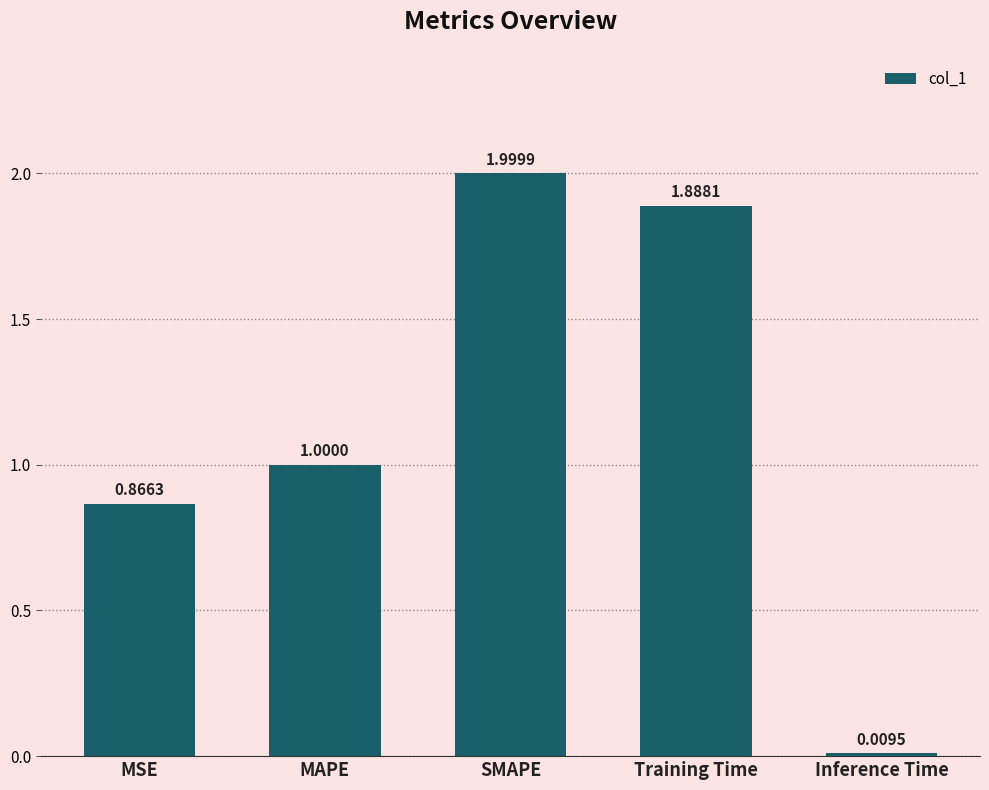

Which has a higher value, Training Time or Inference Time?

Training Time